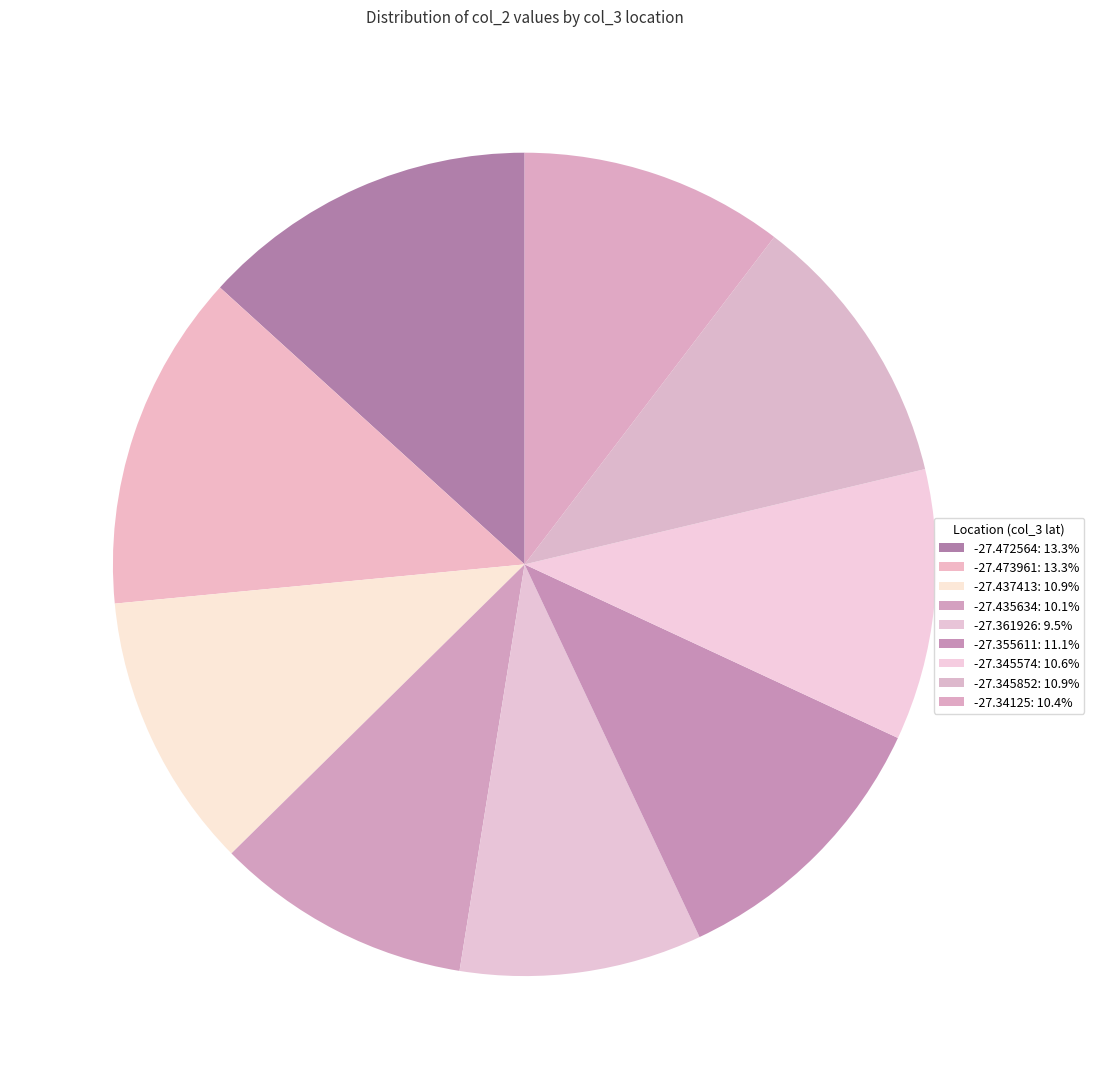

Does any single category account for the majority?

No